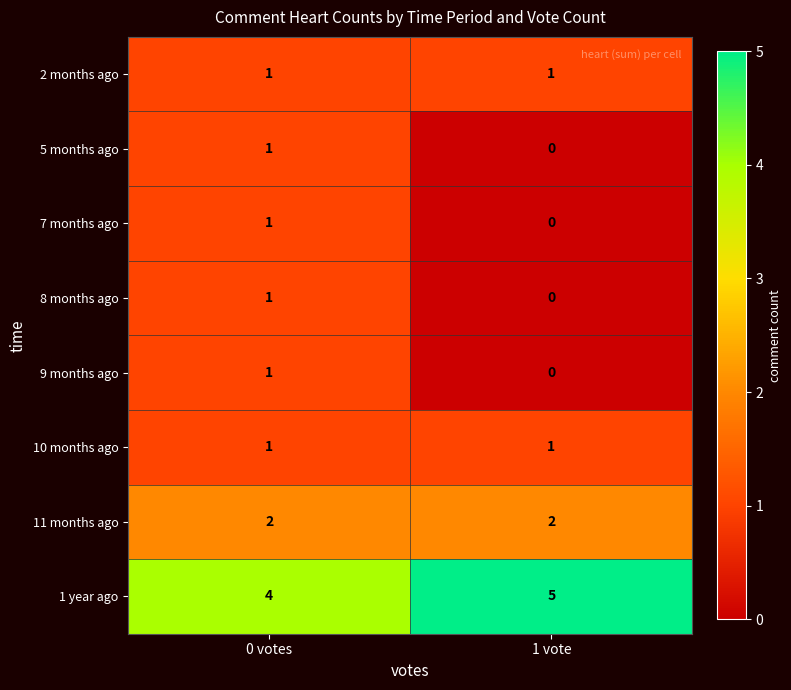

What is the maximum value shown in the chart?

5